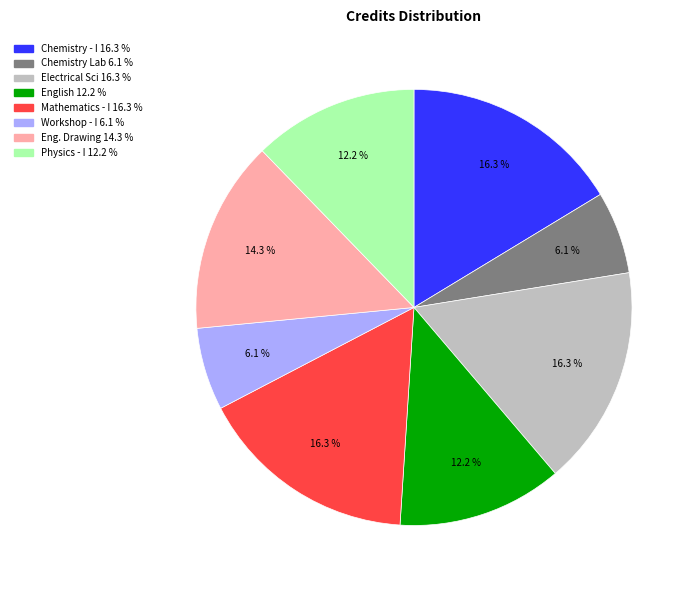

Is there a majority slice in this chart?

No